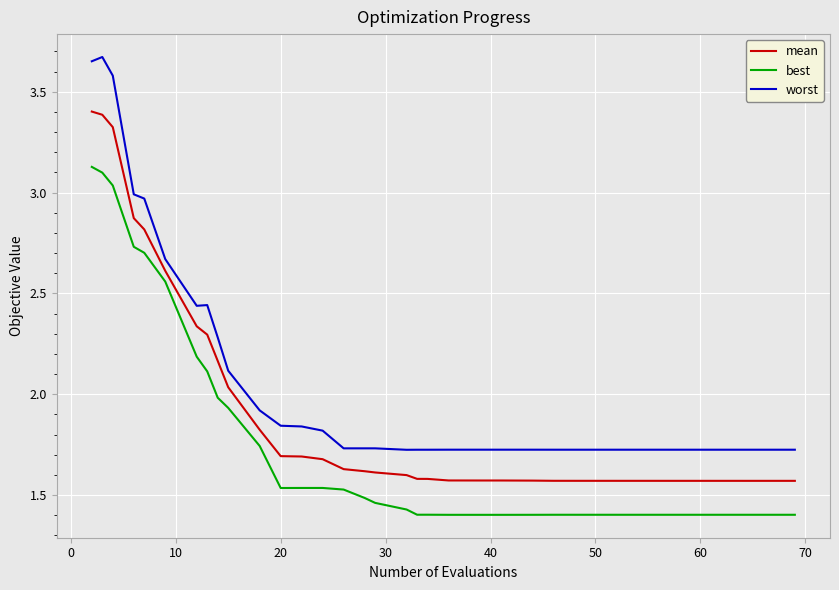

True or false: mean and best cross at least once.

False